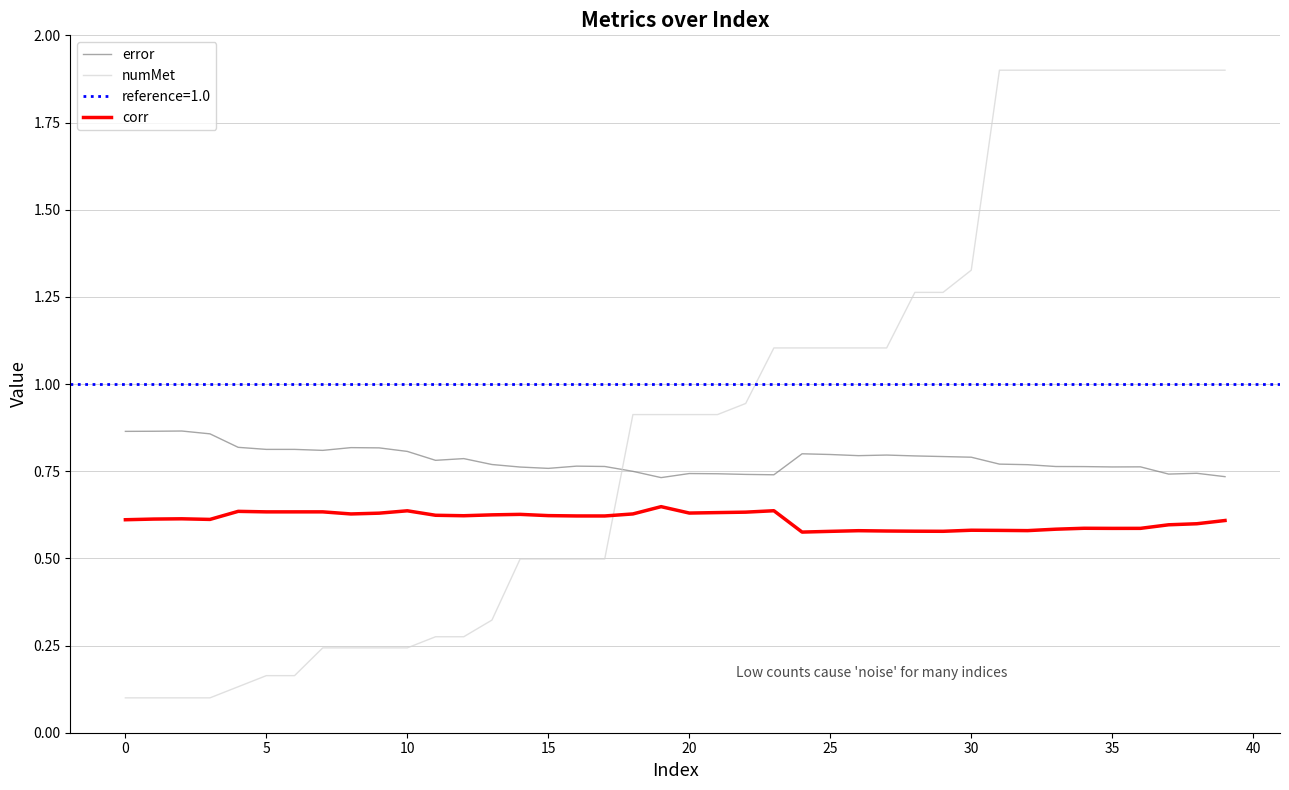

What is the difference between the highest and lowest values at 36?

1.3